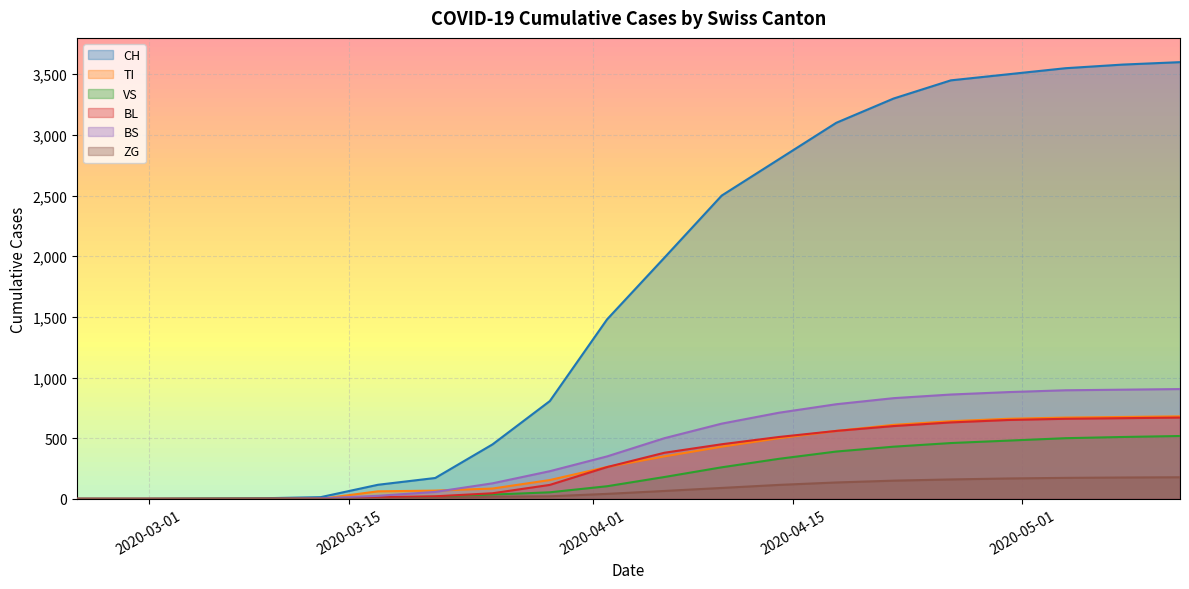

At how many categories does at least one series exceed 2112?

9